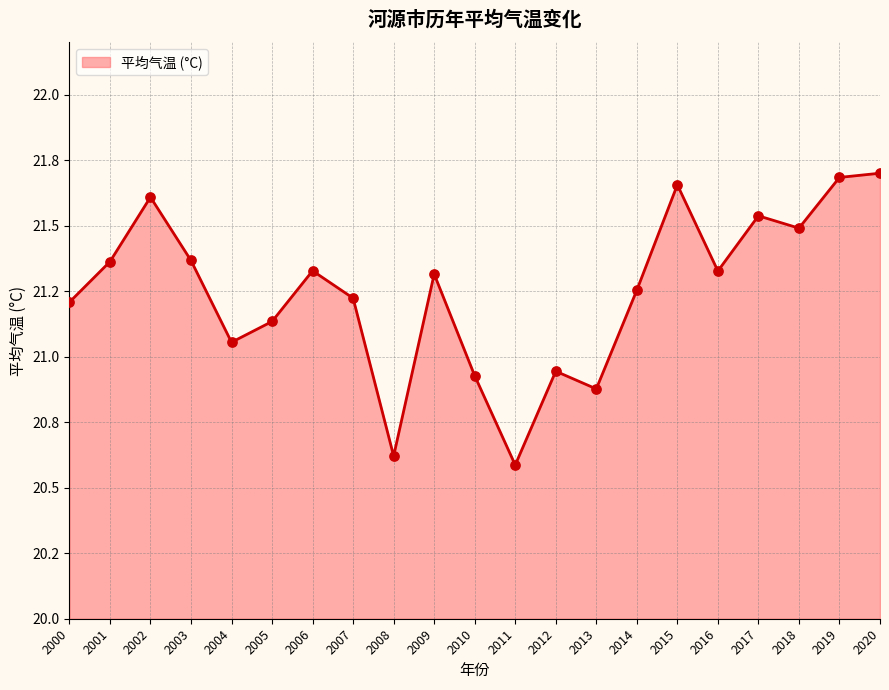

Between 2019 and 2003, which is larger?

2019